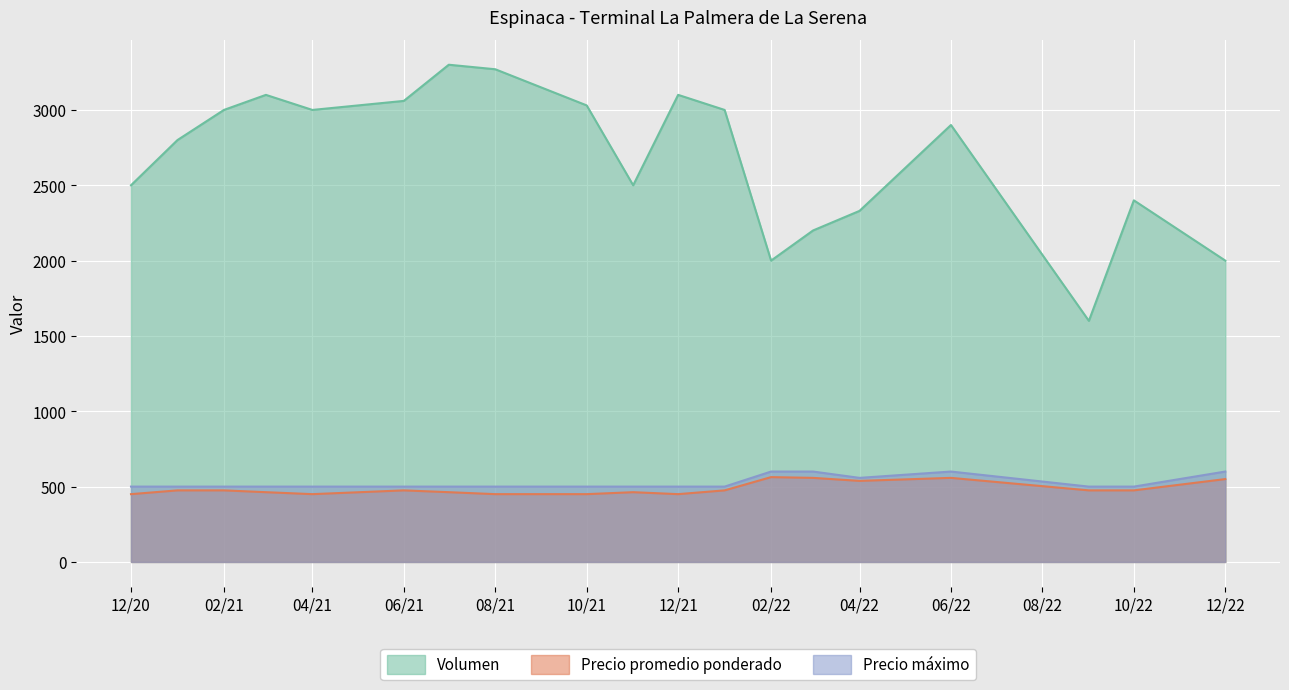

True or false: Precio promedio ponderado has a value of 558 at 06/22.

True